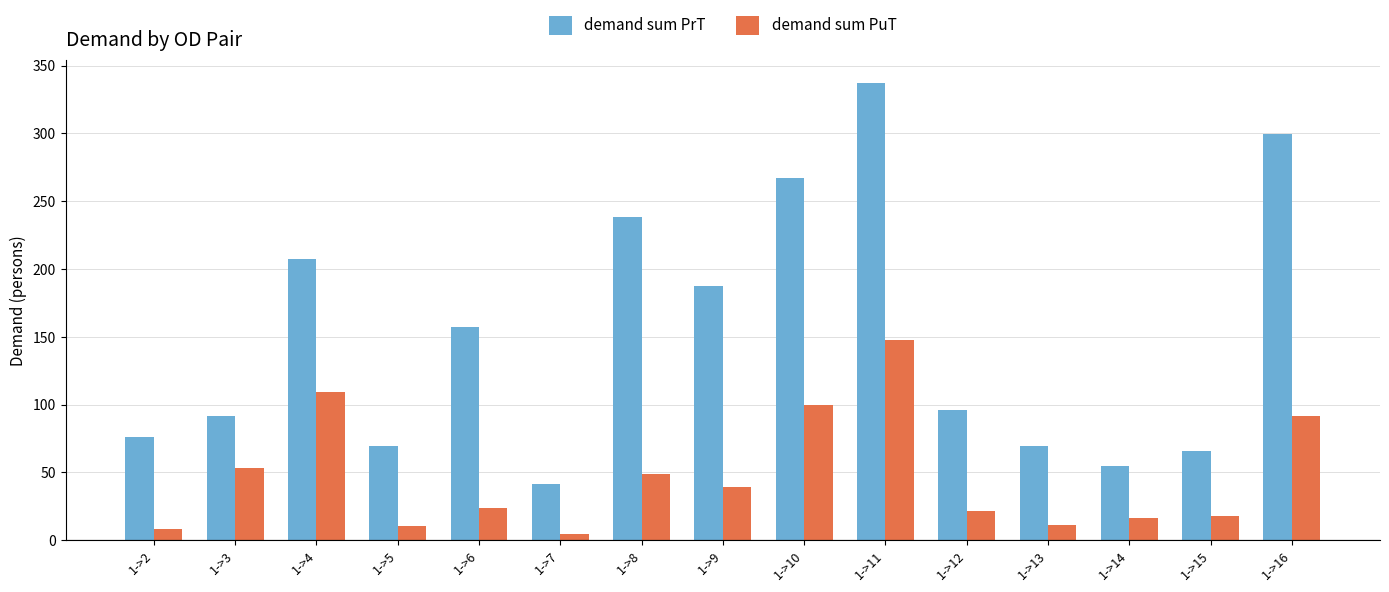

What is the difference between the demand sum PuT values at 1->3 and 1->13?

42.4